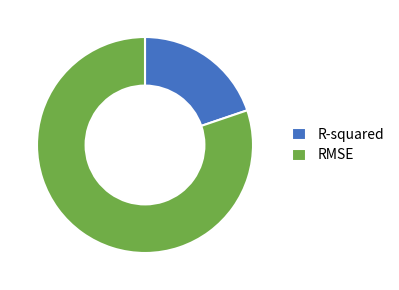

How many segments does this pie chart have?

2